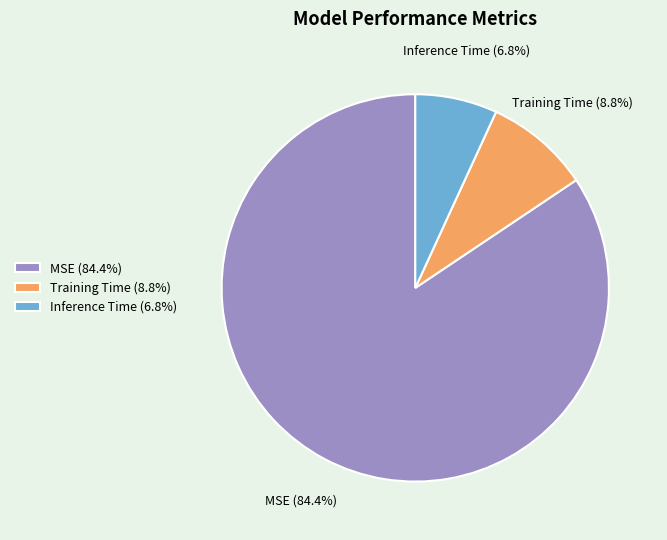

Which category accounts for the majority?

MSE